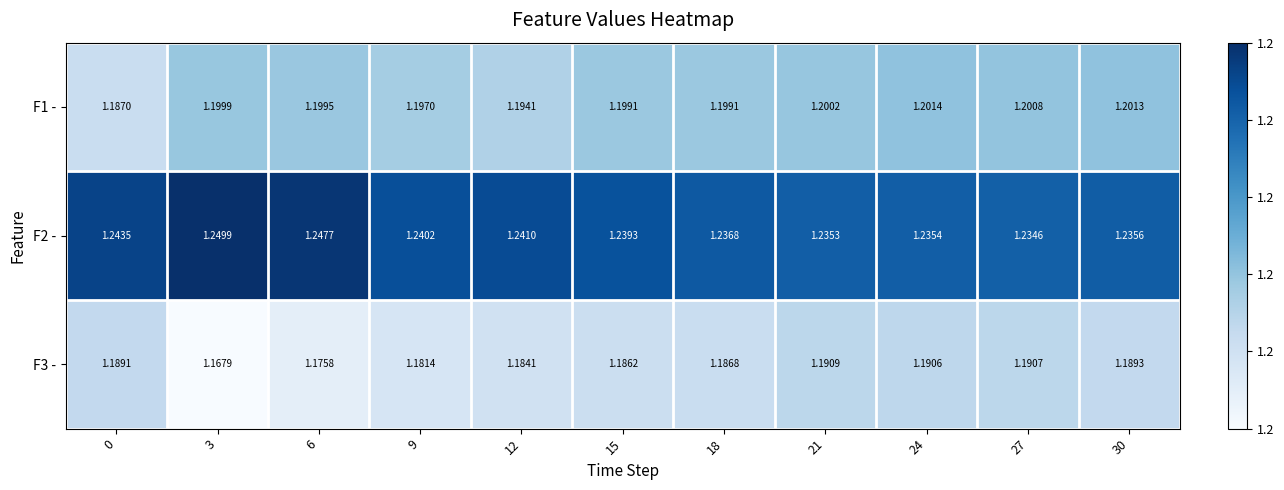

Which series has the largest range (max minus min)?

F3 -